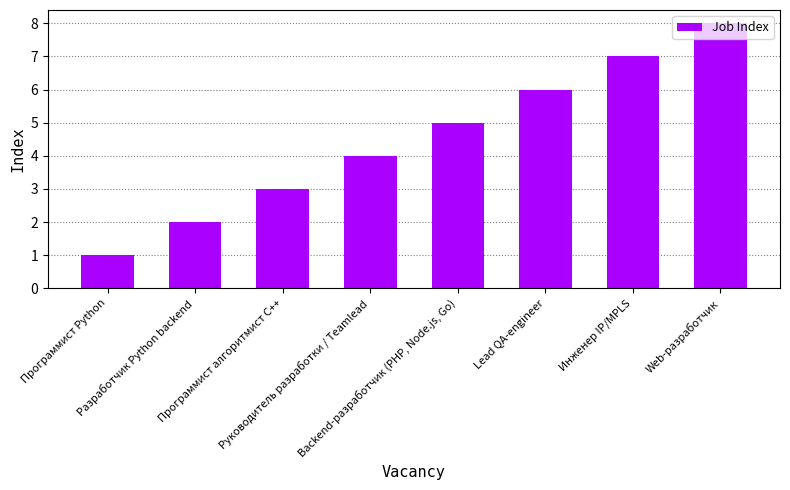

What is the difference between the values at Разработчик Python backend and Руководитель разработки / Teamlead?

2